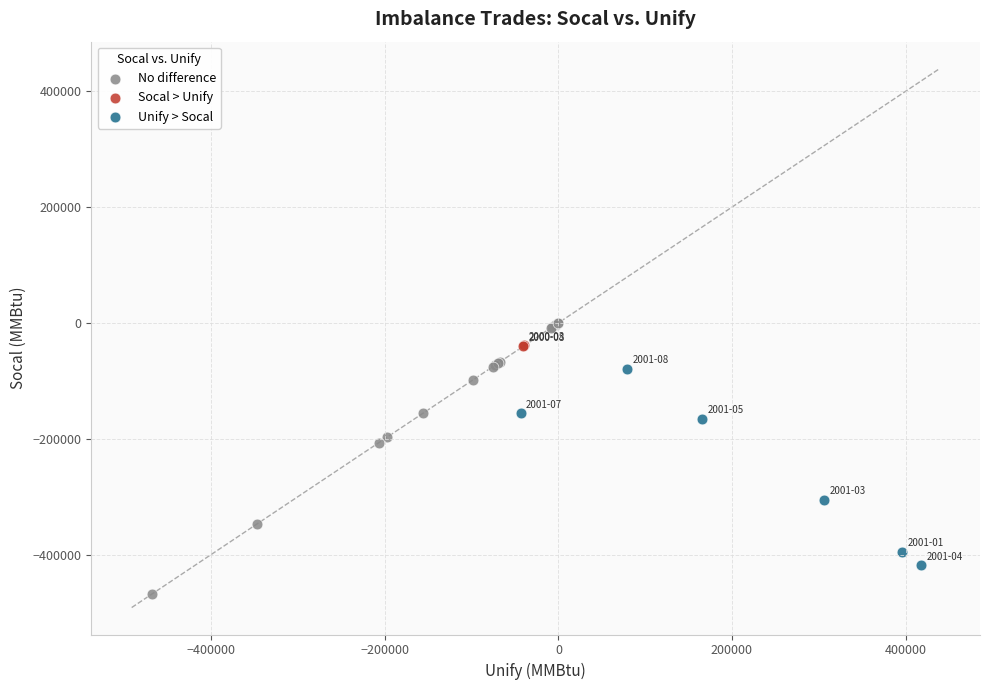

What are all the series names shown in the legend?

No difference, Socal > Unify, Unify > Socal